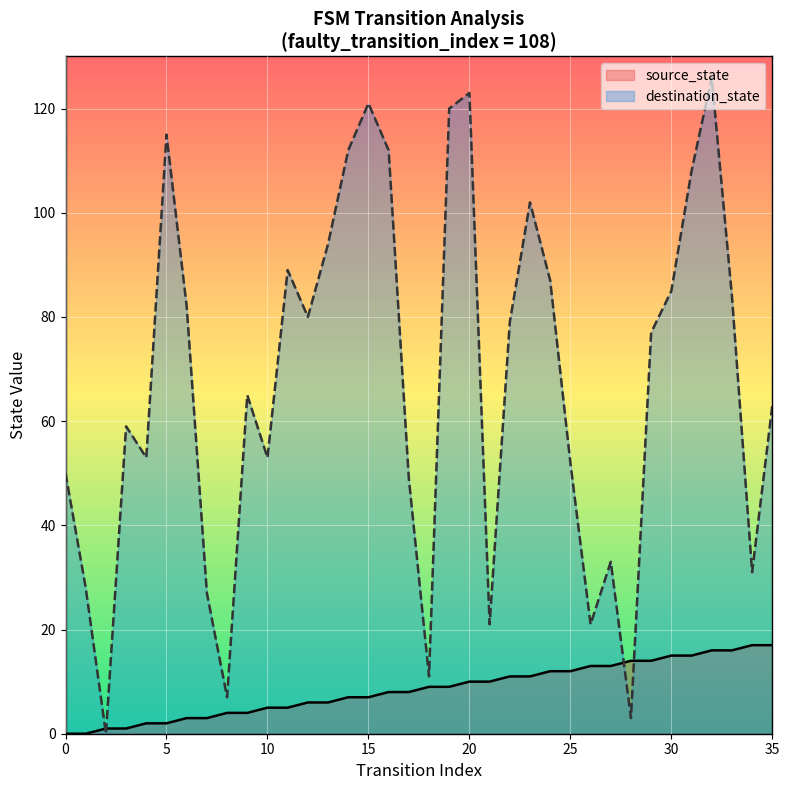

What is the average value of the source_state series?

8